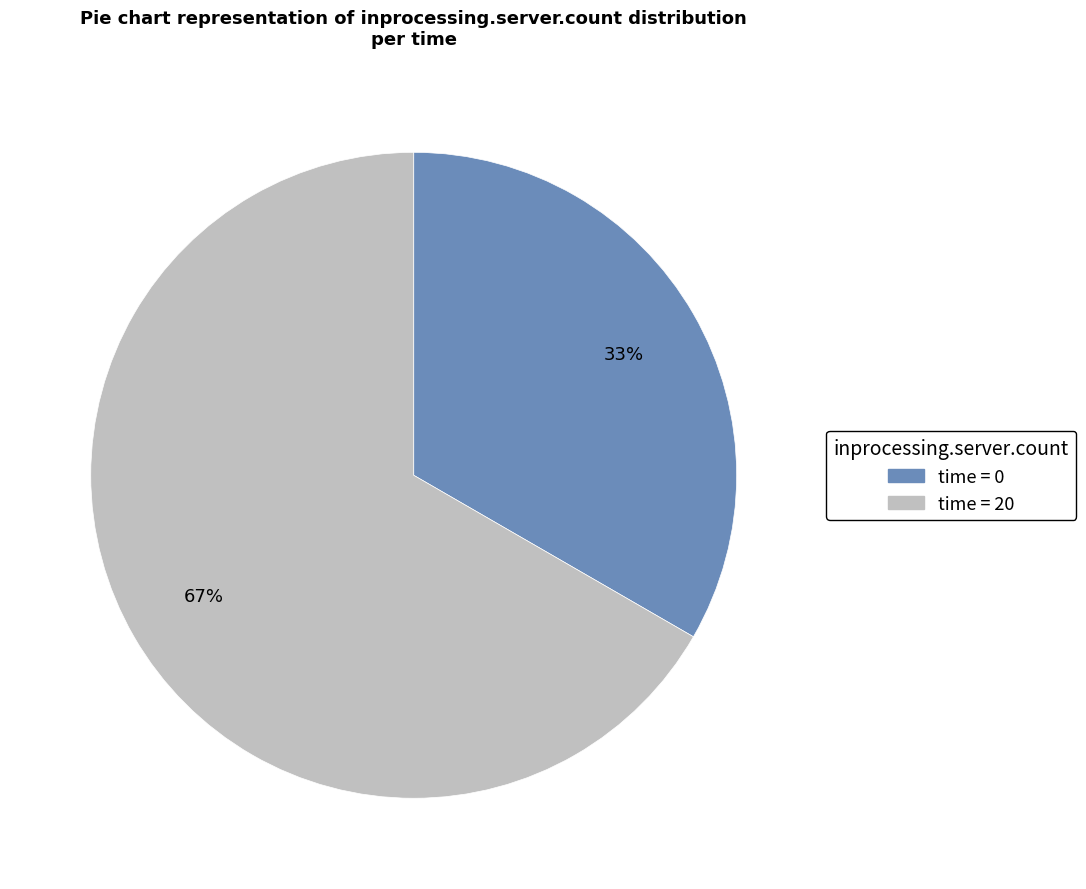

Does any single category account for the majority?

Yes